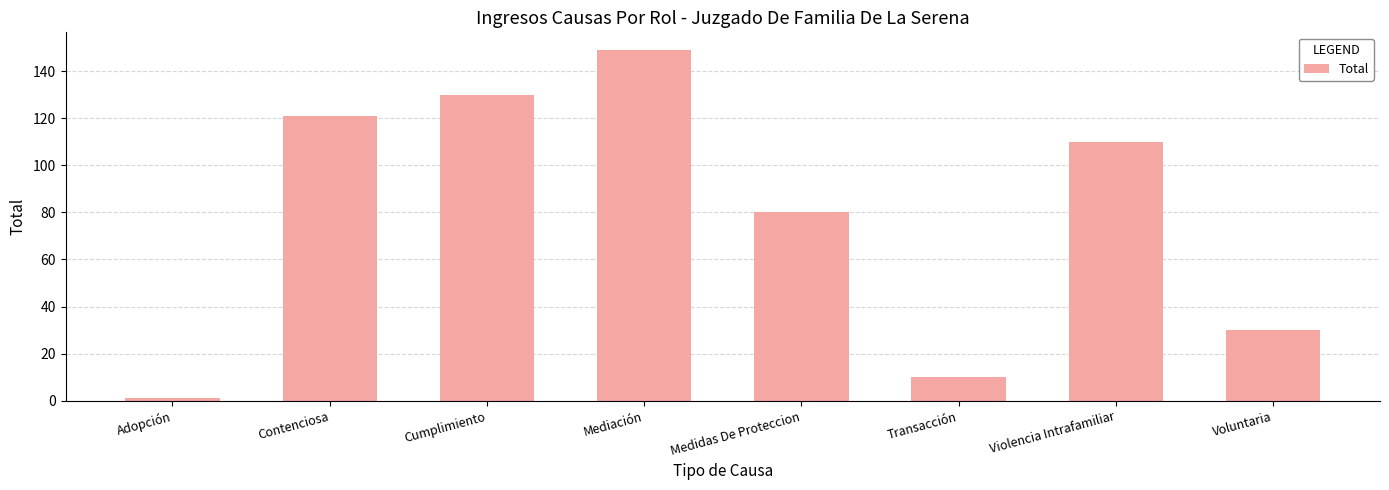

Which has a higher value, Medidas De Proteccion or Contenciosa?

Contenciosa